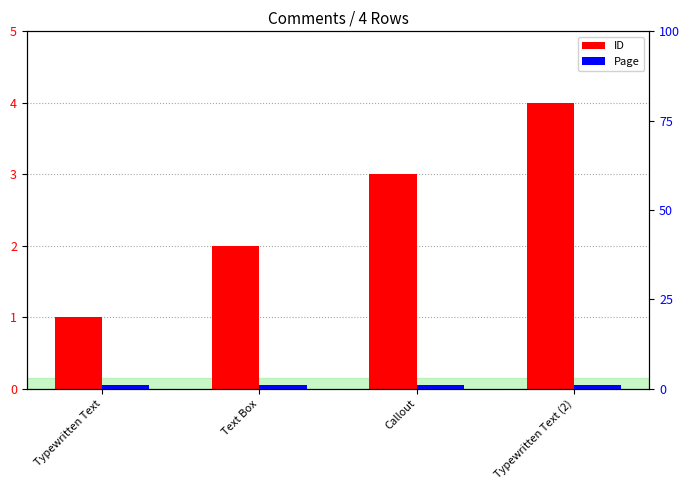

Where is ID nearest to the value 2?

Text Box